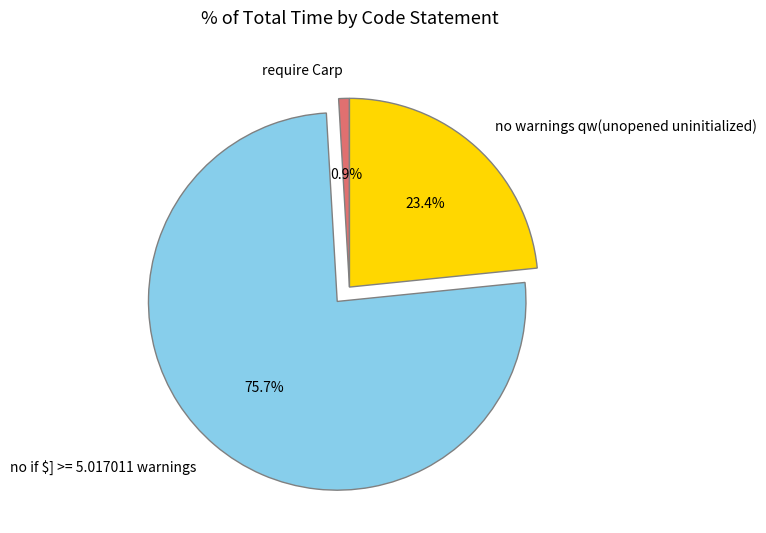

Which category has the biggest portion of the pie?

no if $] >= 5.017011 warnings